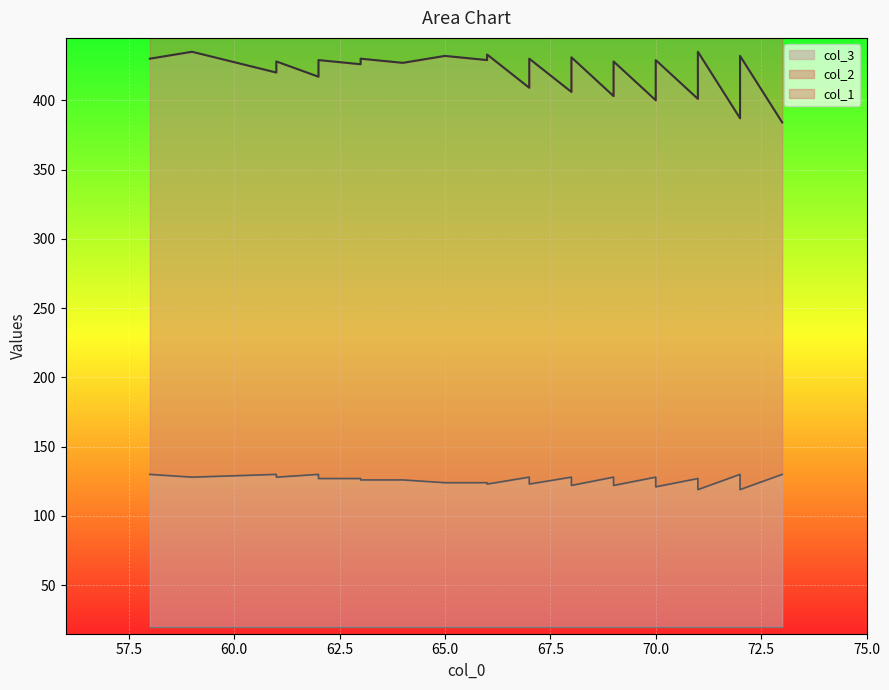

Which series changed the most between 61 and 68?

col_1